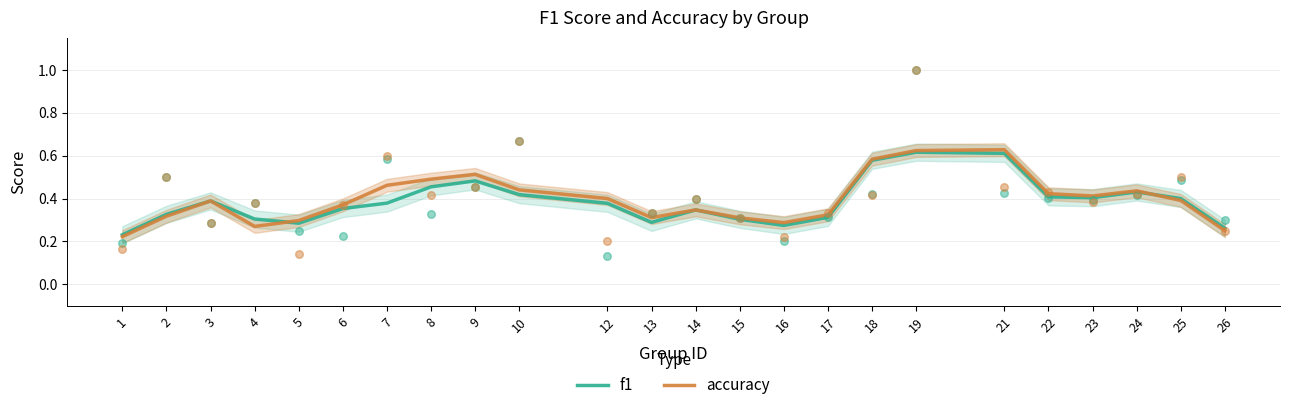

Which series reaches the minimum Y coordinate?

accuracy